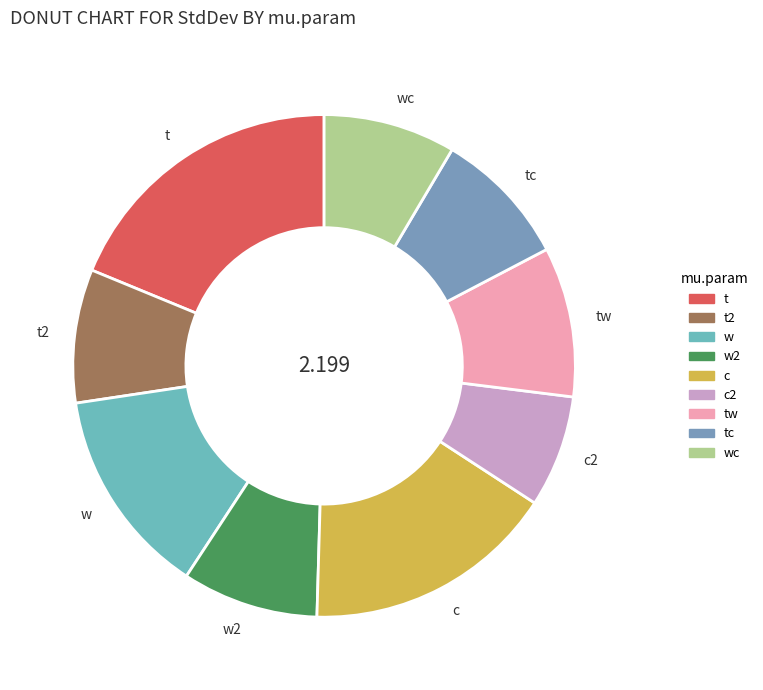

What is the largest slice in the pie chart?

t